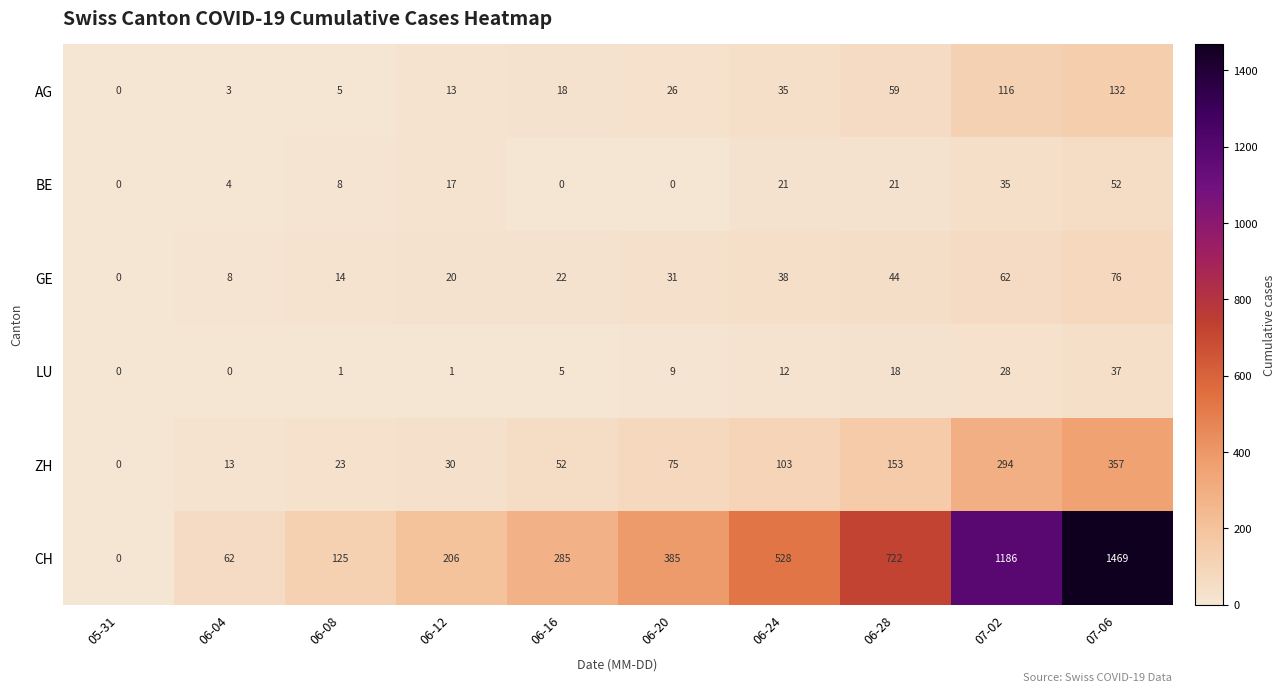

List the series in order of their peak value, highest first.

CH, ZH, AG, GE, BE, LU